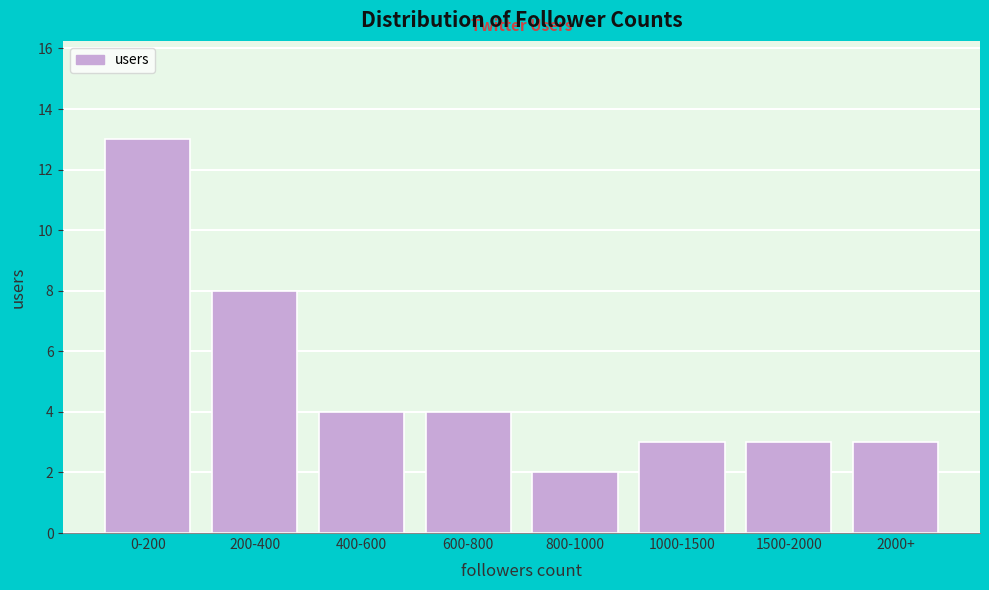

Reading left to right, what are all the values shown in this chart?

13	8	4	4	2	3	3	3